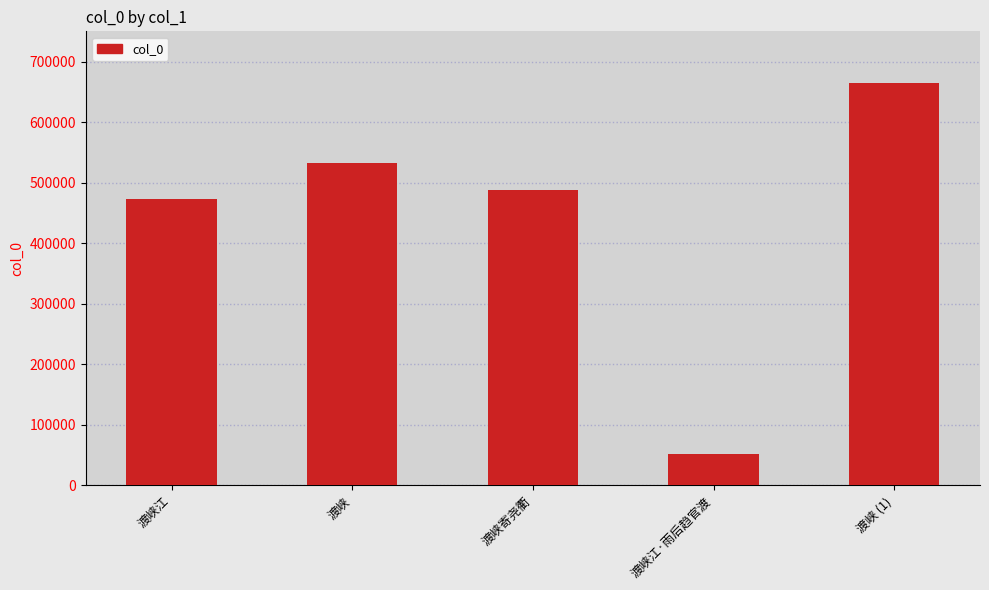

What is the sum of the values at 渡峡江 and 渡峡?

1005922